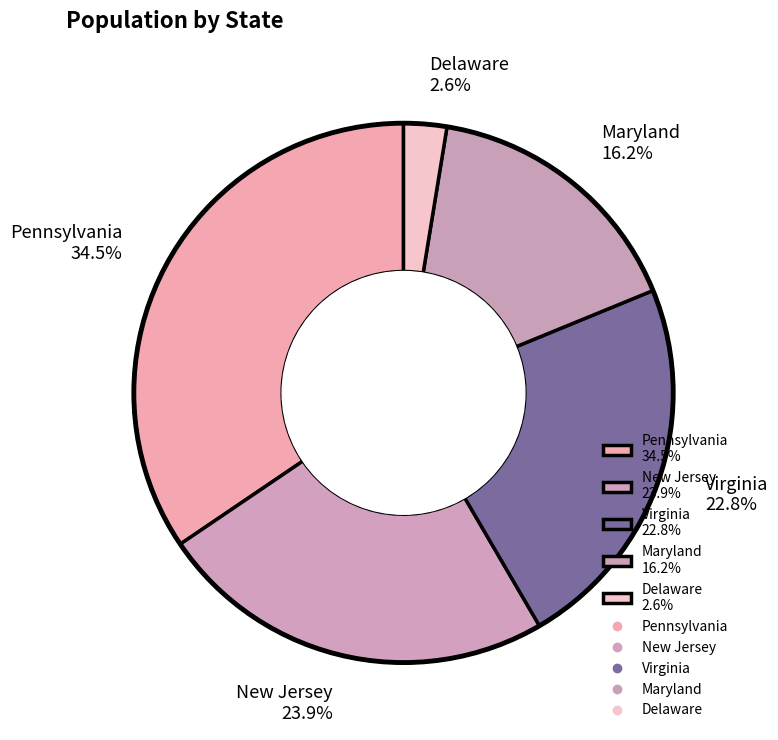

Count the number of slices in the pie.

5